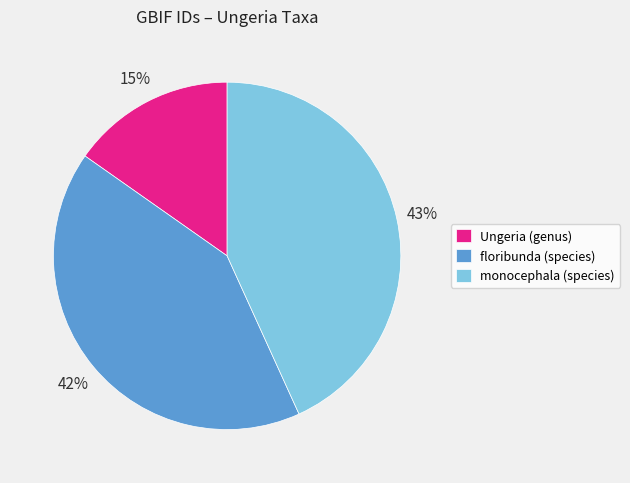

Rank the categories by value from highest to lowest.

monocephala (species), floribunda (species), Ungeria (genus)